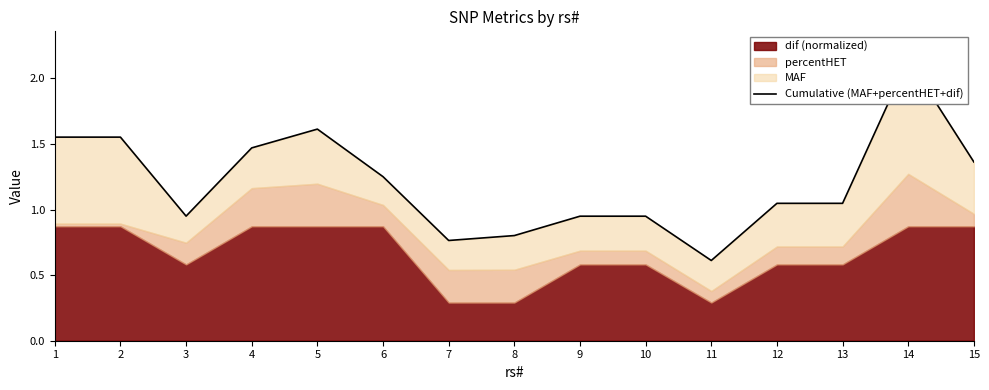

What is the smallest value displayed?

0.6